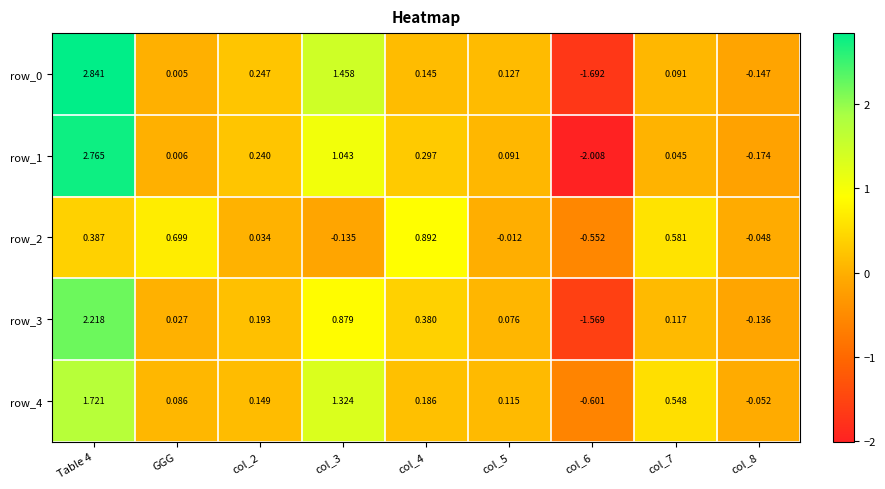

True or false: row_1 has a value of 0.0 at col_7.

False